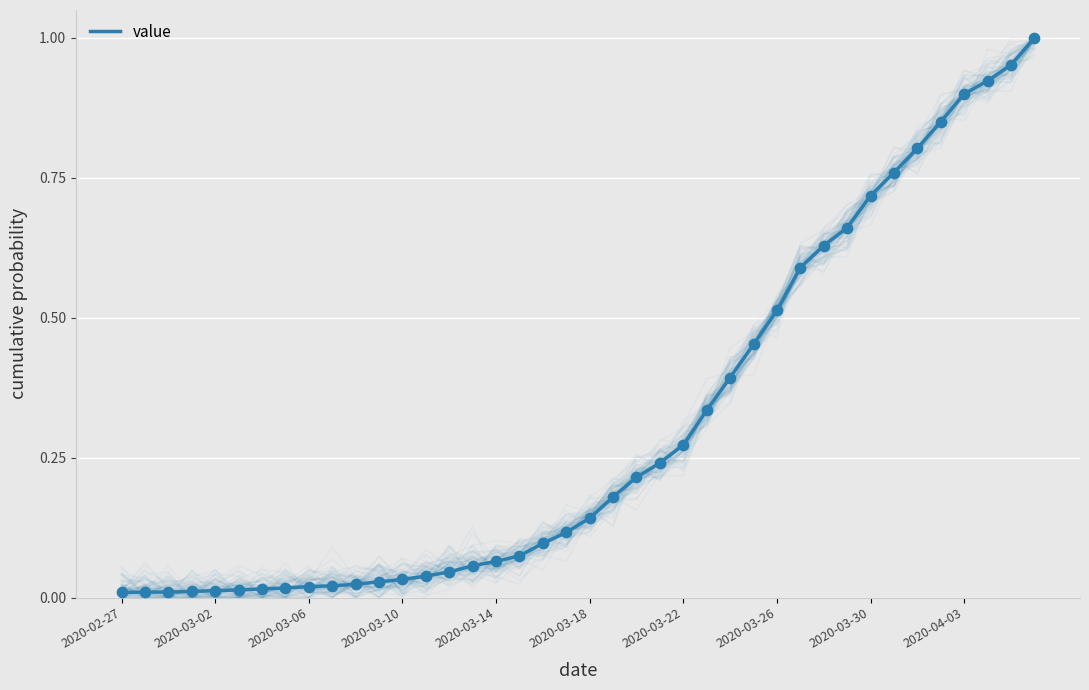

Which has a higher value, 14 or 35?

35